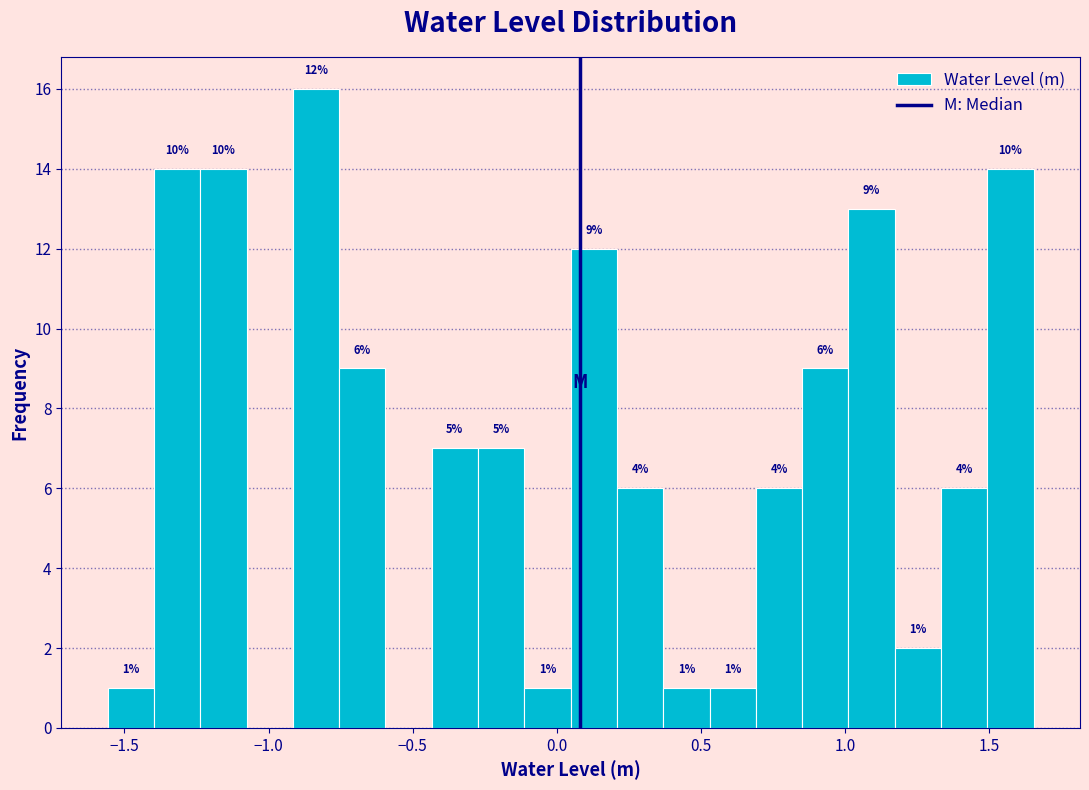

Around what value on the x-axis is the tallest bar? Give the approximate position of its centre, as read against the axis.

-0.85